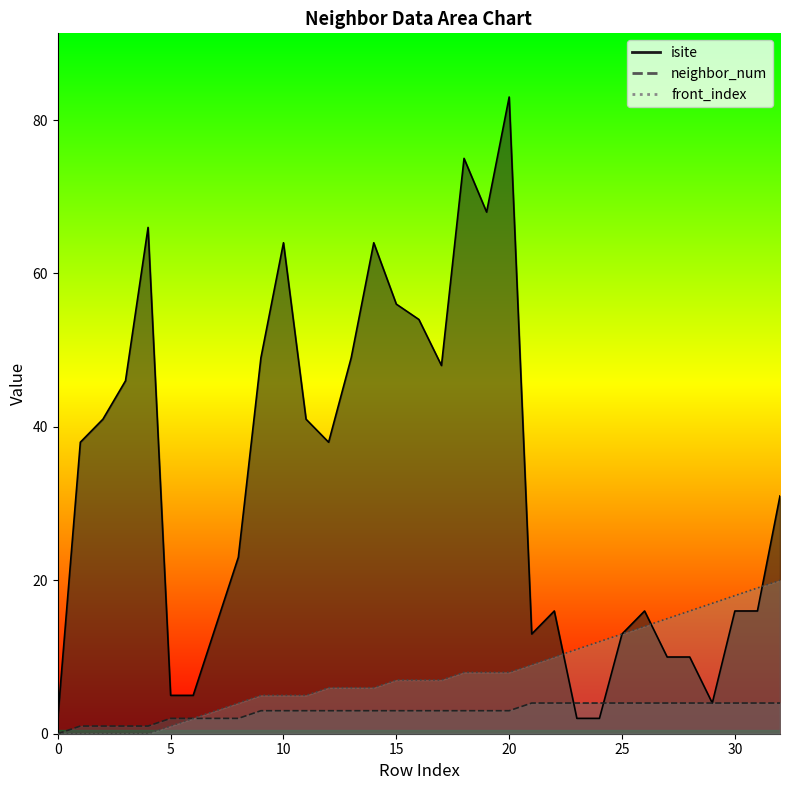

True or false: front_index and isite cross at least once.

True